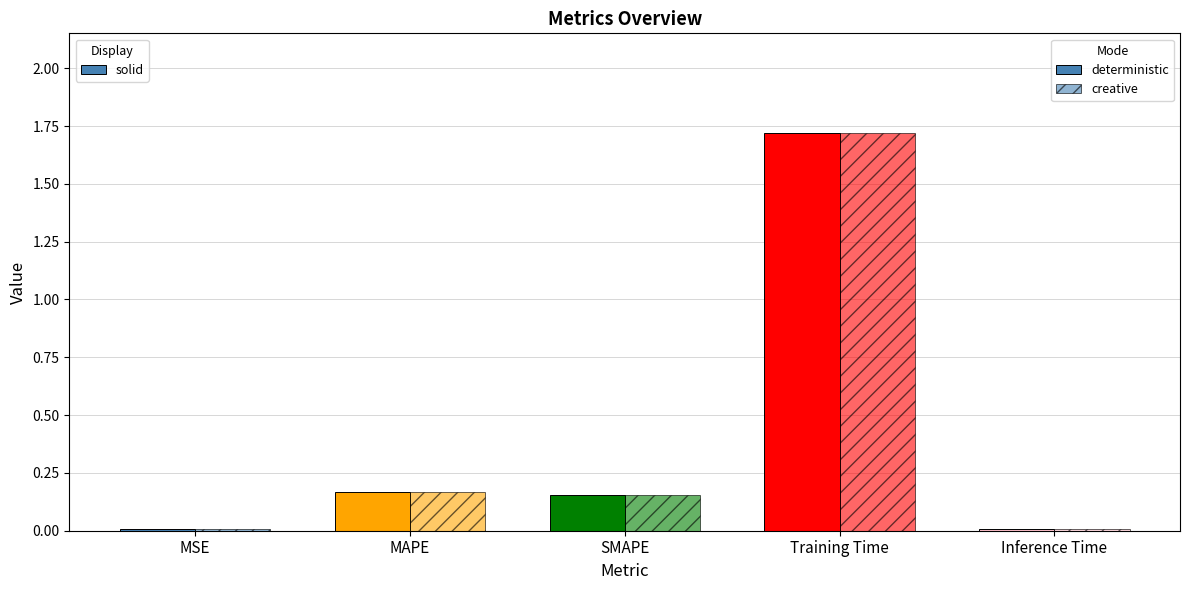

Count the number of data series in this chart.

2